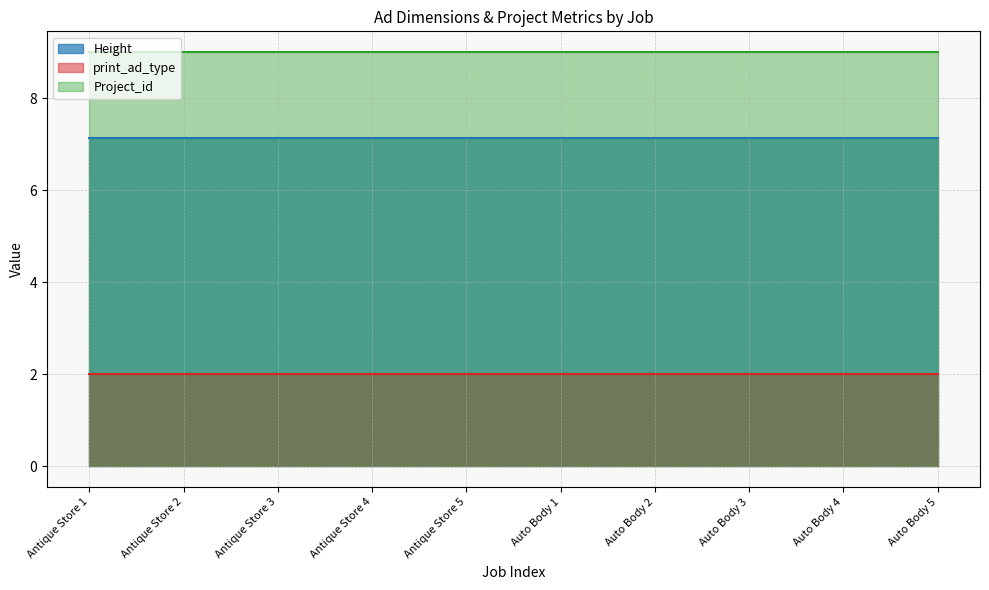

Reading right to left, extract all data points from this chart.

Height: 7.1	7.1	7.1	7.1	7.1	7.1	7.1	7.1	7.1	7.1
print_ad_type: 2.0	2.0	2.0	2.0	2.0	2.0	2.0	2.0	2.0	2.0
Project_id: 9.0	9.0	9.0	9.0	9.0	9.0	9.0	9.0	9.0	9.0